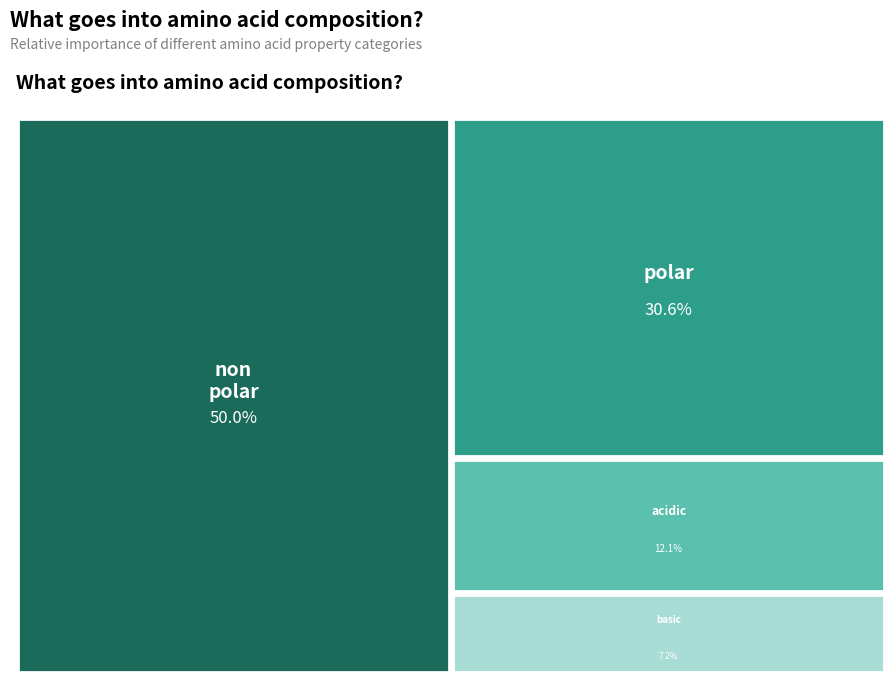

How much of the chart is everything except polar?

69.4%